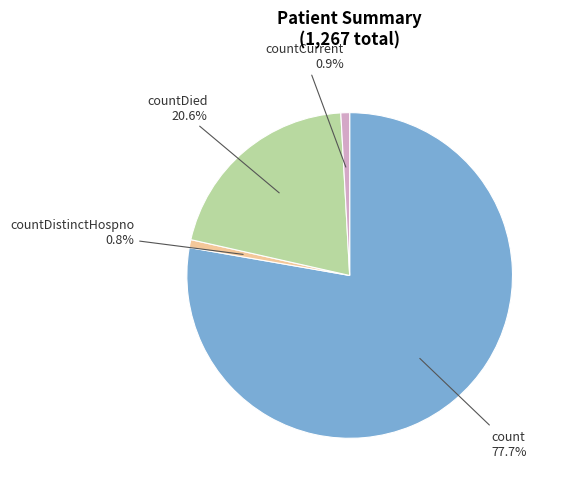

Rank the categories by value from lowest to highest.

countDistinctHospno, countCurrent, countDied, count